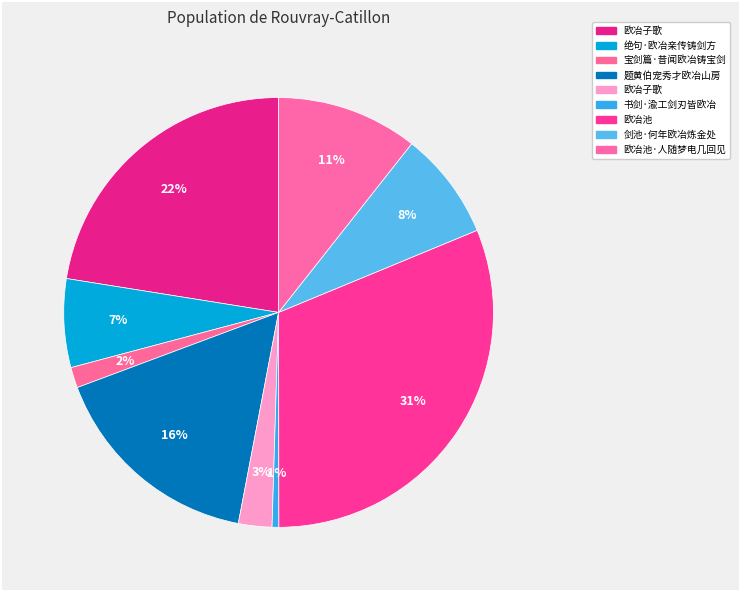

Rank the categories by value from highest to lowest.

欧冶池, 欧冶子歌, 题黄伯宠秀才欧冶山房, 欧冶池·人随梦电几回见, 剑池·何年欧冶炼金处, 绝句·欧冶亲传铸剑方, 欧冶子歌, 宝剑篇·昔闻欧冶铸宝剑, 书剑·渝工剑刃皆欧冶